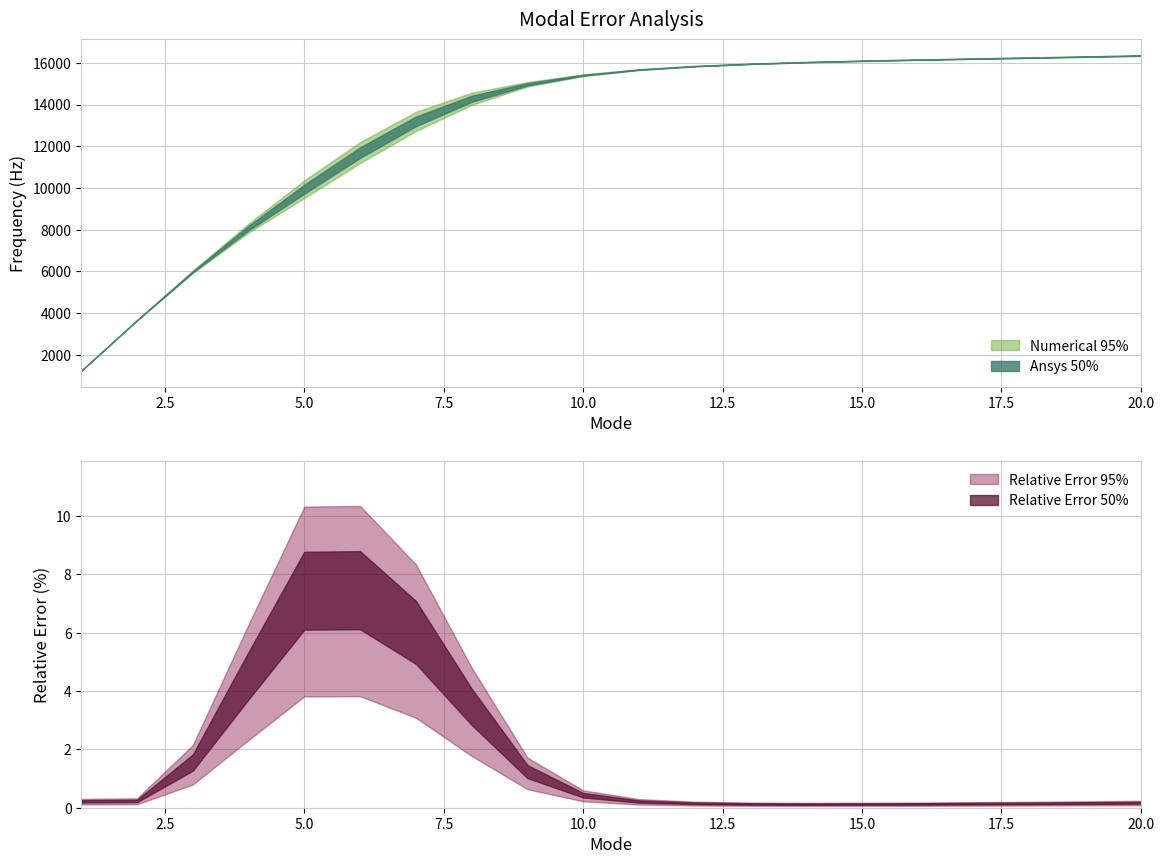

True or false: Ansys has a value of 16086.0 at 15.

True